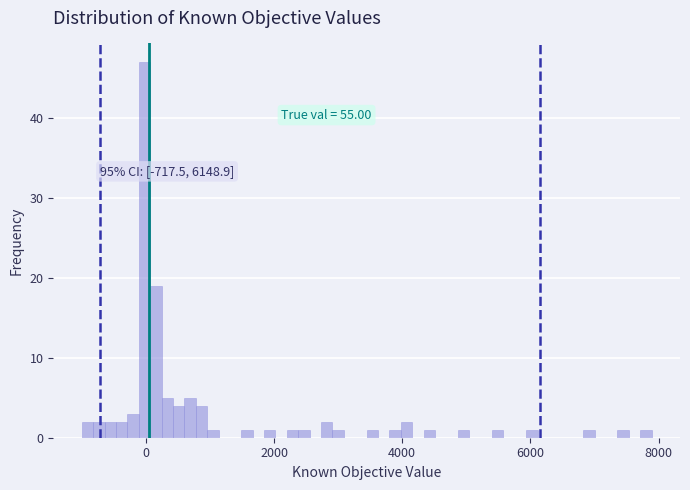

Read against the x-axis, roughly where is the centre of the tallest bar?

0